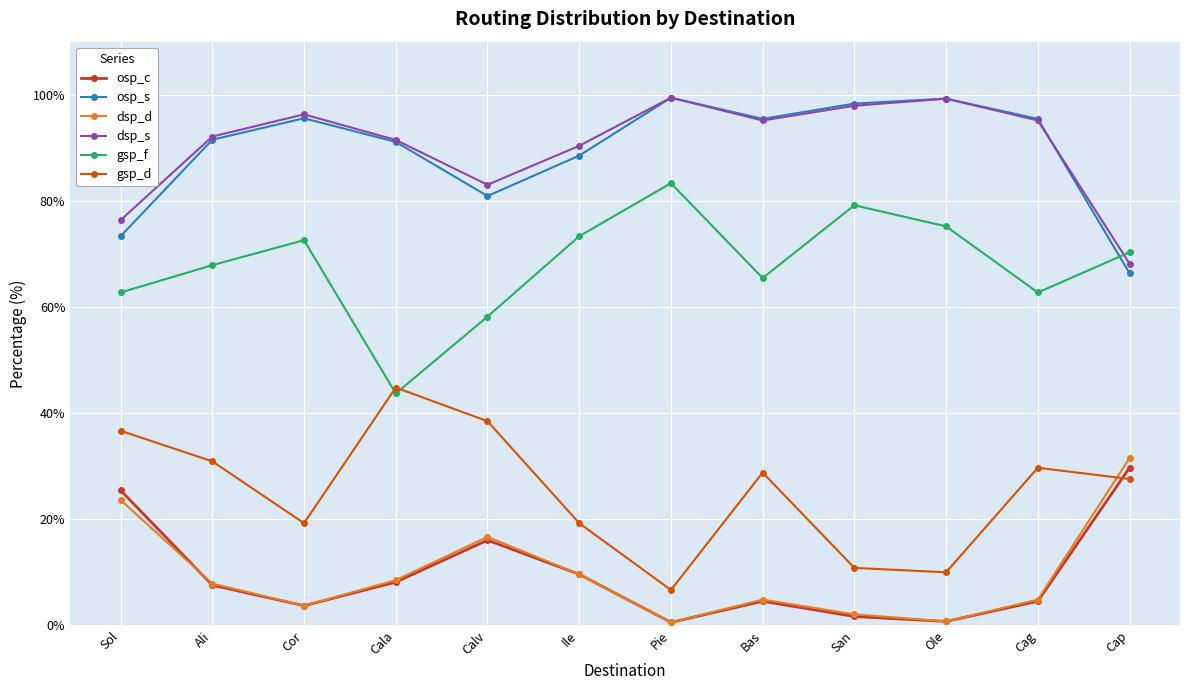

What is the difference between the maximum and minimum values in the gsp_d series?

38.1